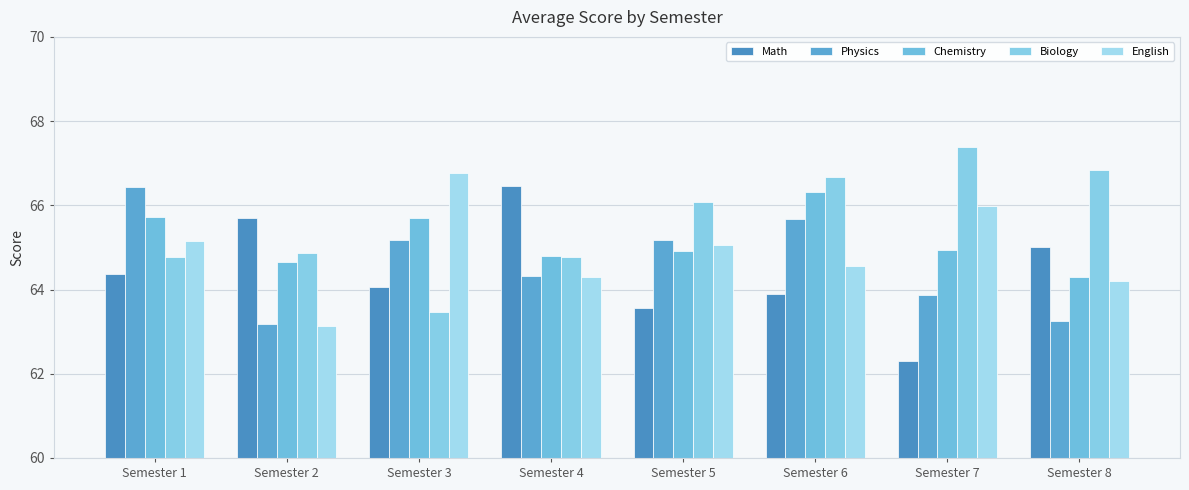

What is the minimum value for Biology?

63.5